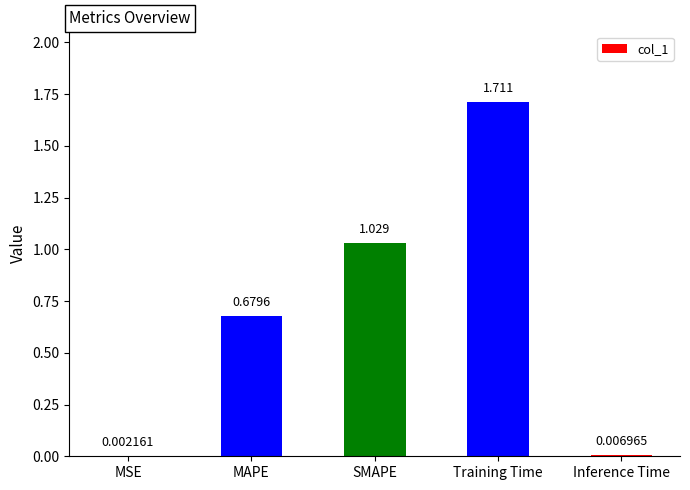

Where is the data nearest to the value 0?

MSE